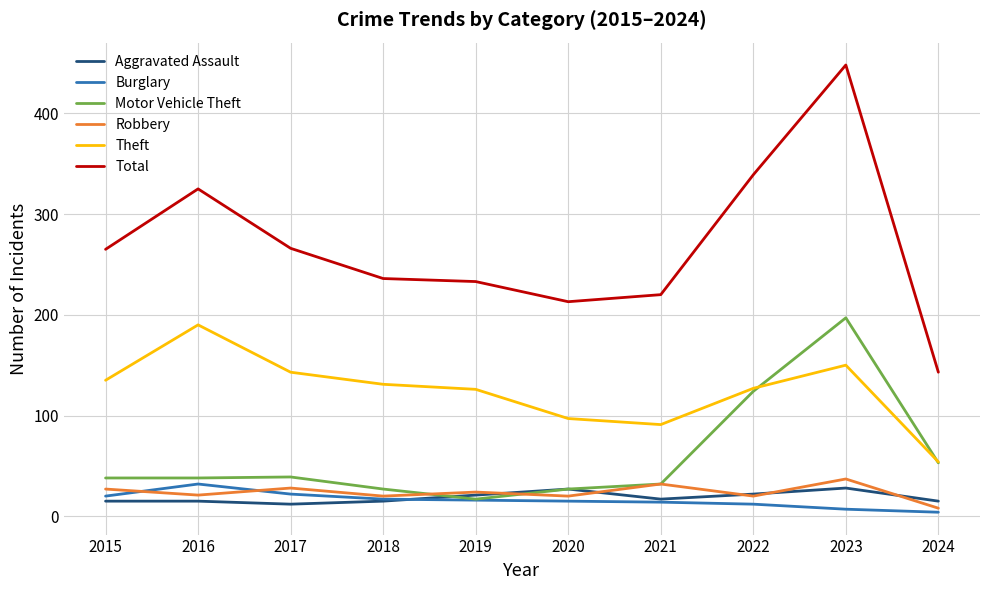

How many values in the Theft series are below 131?

5